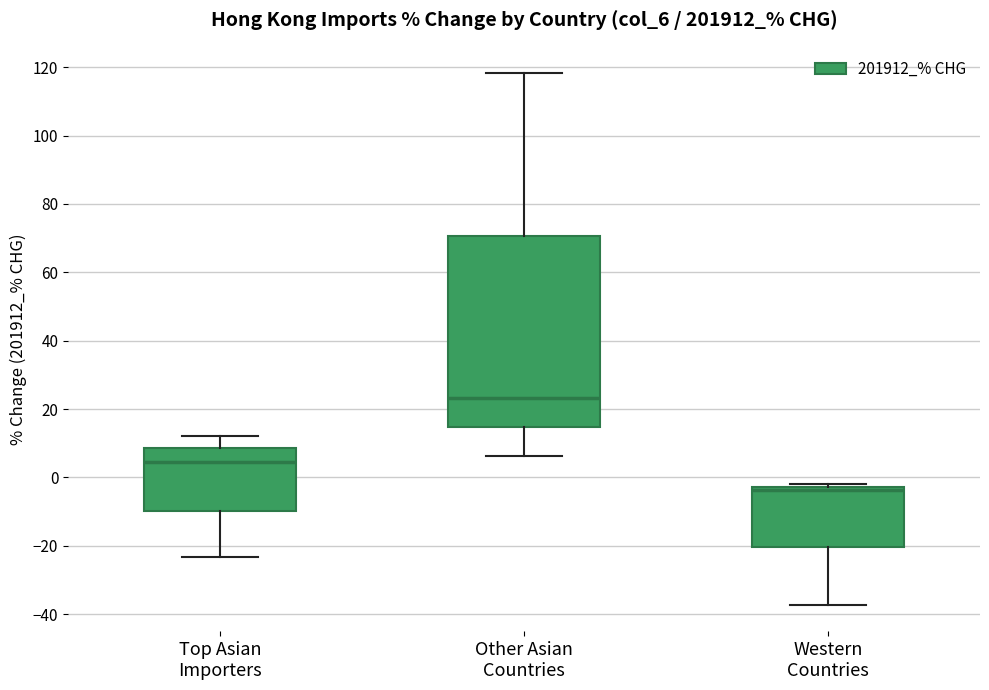

Which box's median line is the highest?

Other Asian Countries